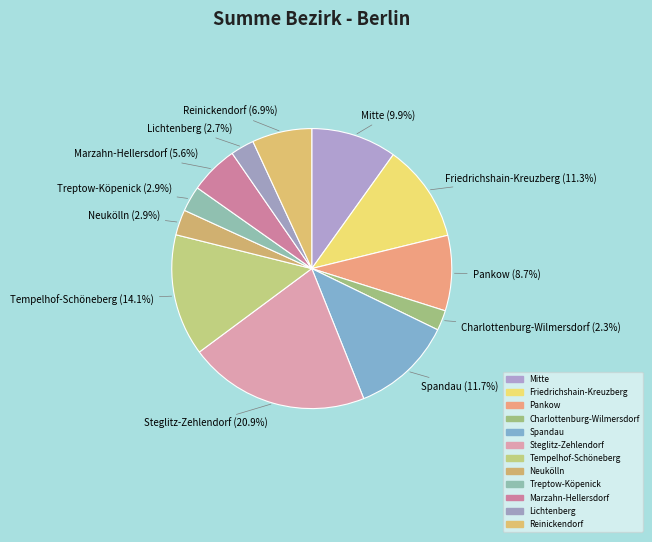

How many segments does this pie chart have?

12